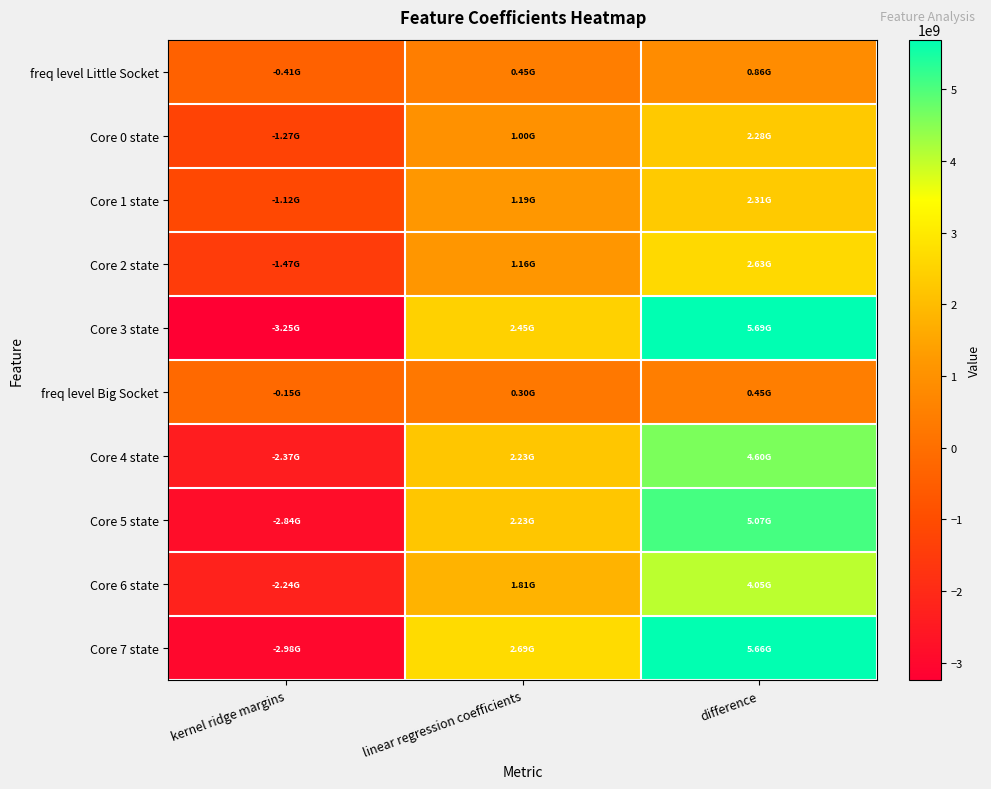

Between linear regression coefficients and difference, which is larger?

difference